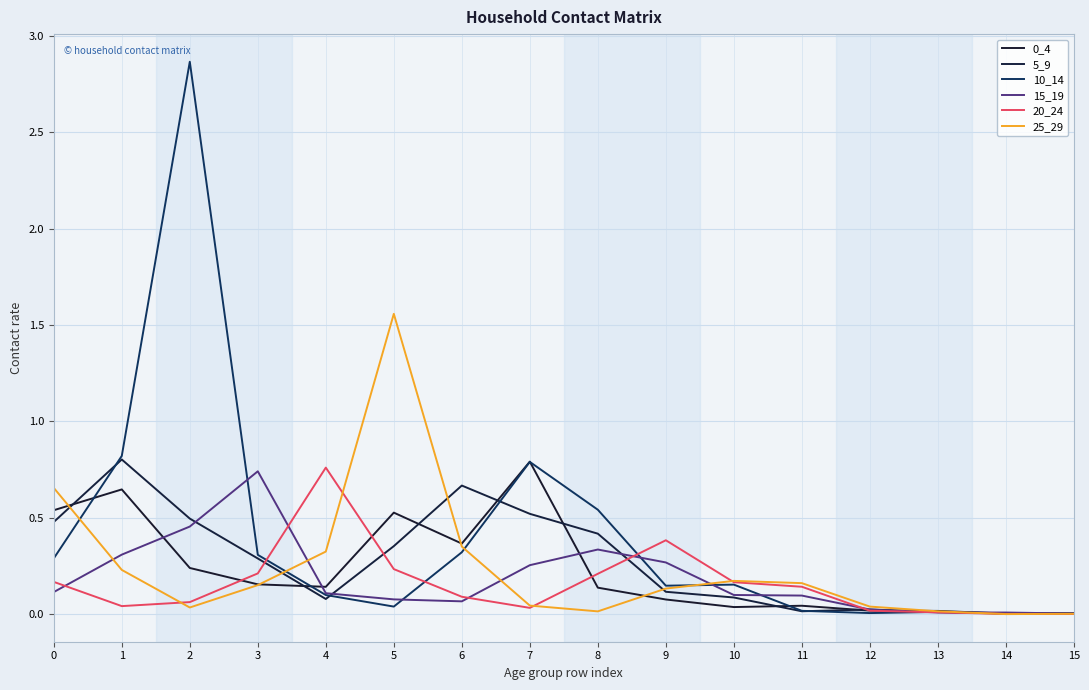

Does the chart have visible grid lines?

Yes